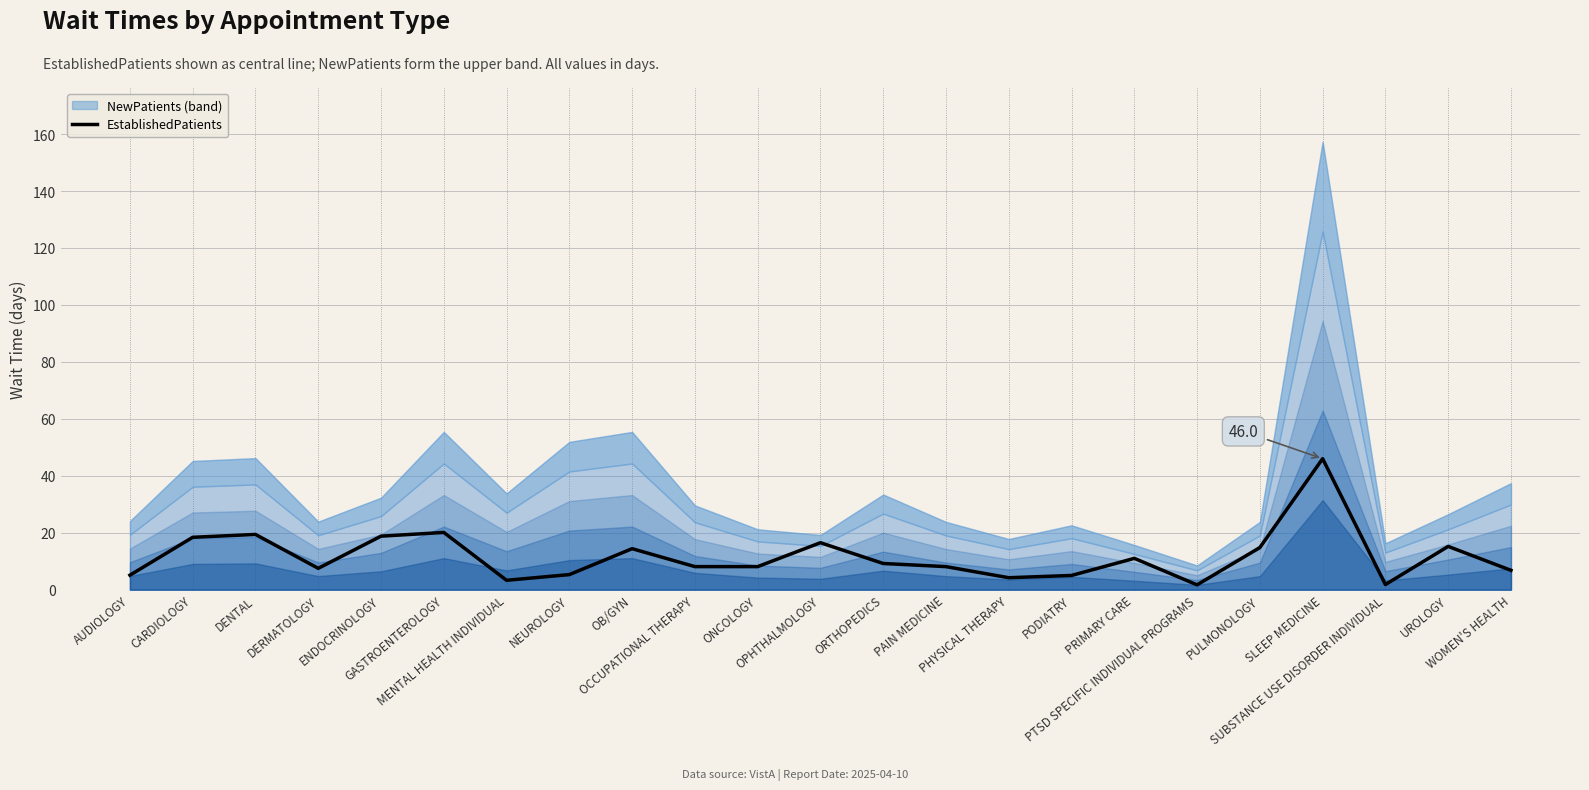

List the labels in order of value, smallest first.

PTSD SPECIFIC INDIVIDUAL PROGRAMS, SUBSTANCE USE DISORDER INDIVIDUAL, MENTAL HEALTH INDIVIDUAL, PHYSICAL THERAPY, PODIATRY, AUDIOLOGY, NEUROLOGY, WOMEN'S HEALTH, DERMATOLOGY, OCCUPATIONAL THERAPY, ONCOLOGY, PAIN MEDICINE, ORTHOPEDICS, PRIMARY CARE, OB/GYN, PULMONOLOGY, UROLOGY, OPHTHALMOLOGY, CARDIOLOGY, ENDOCRINOLOGY, DENTAL, GASTROENTEROLOGY, SLEEP MEDICINE